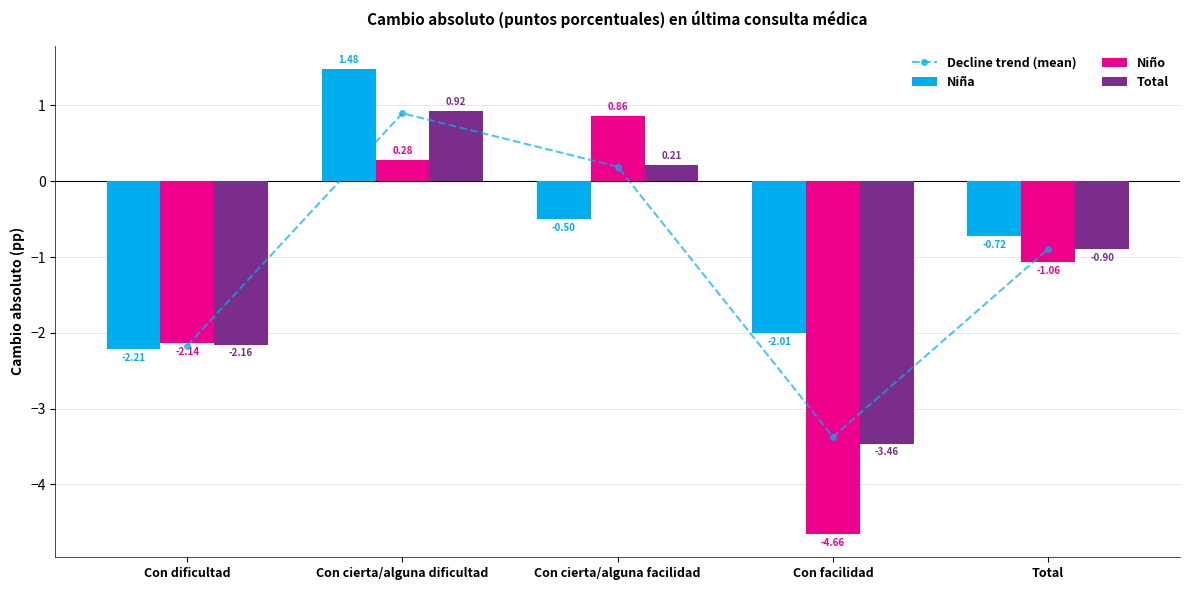

Is the value of Niño at Con facilidad greater than the value of Total at Con cierta/alguna dificultad?

No